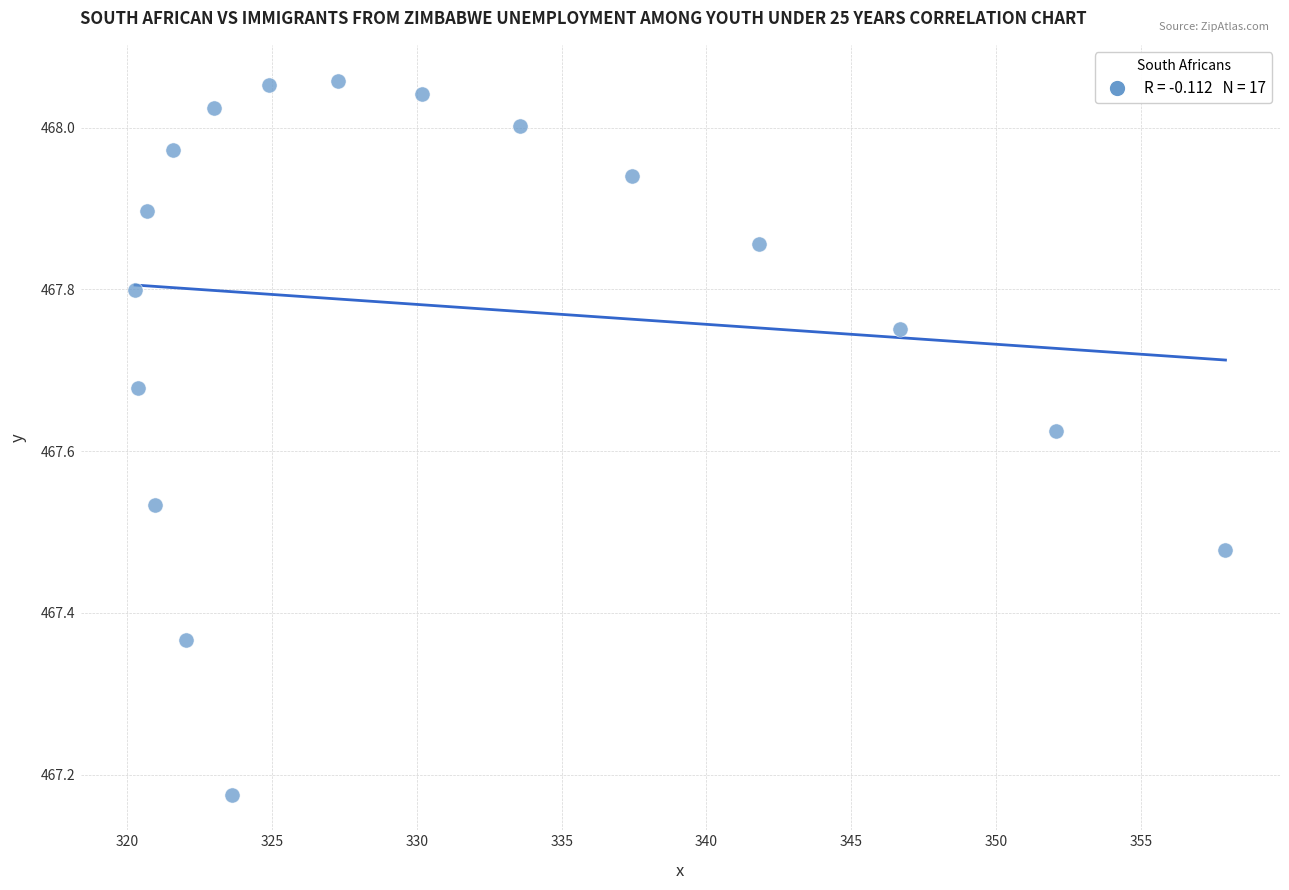

What is the range of Y values (max minus min)?

0.9